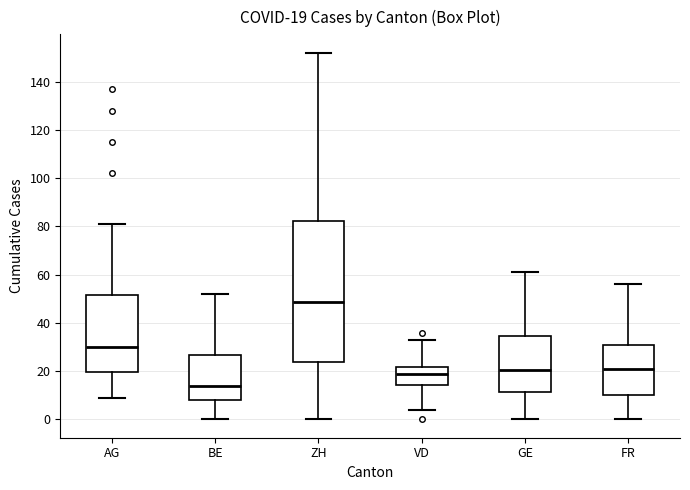

Comparing the boxes themselves (not the whiskers), which one is the tallest?

ZH